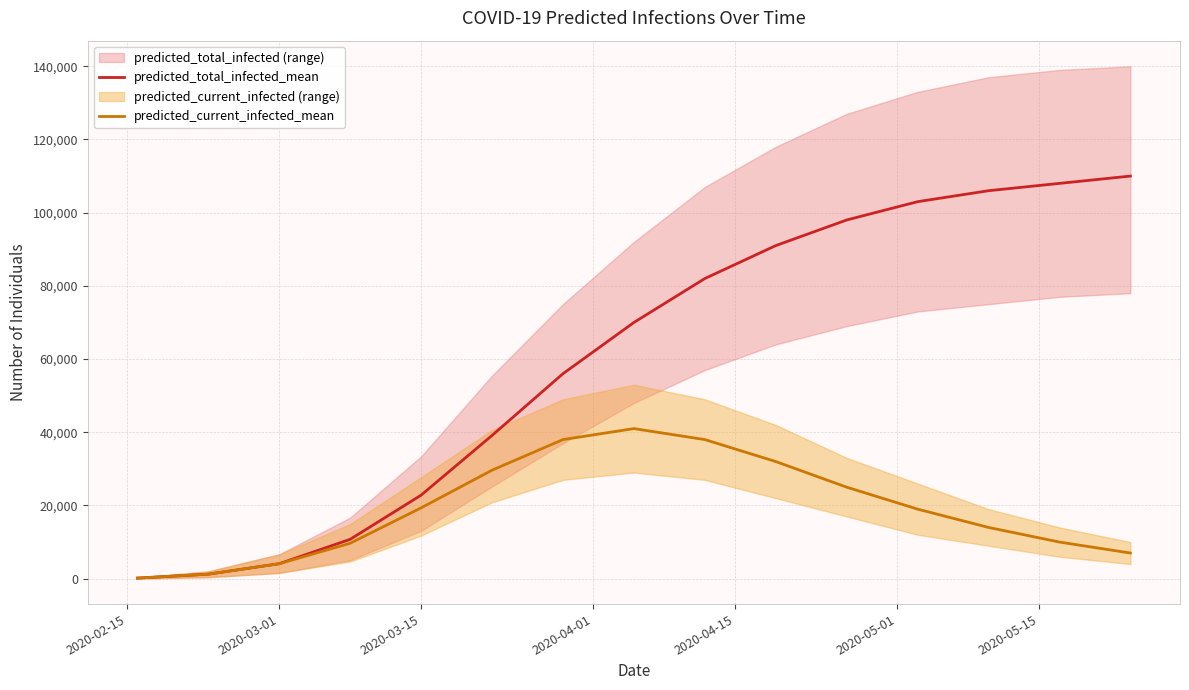

Which series has the largest range (max minus min)?

predicted_total_infected_mean